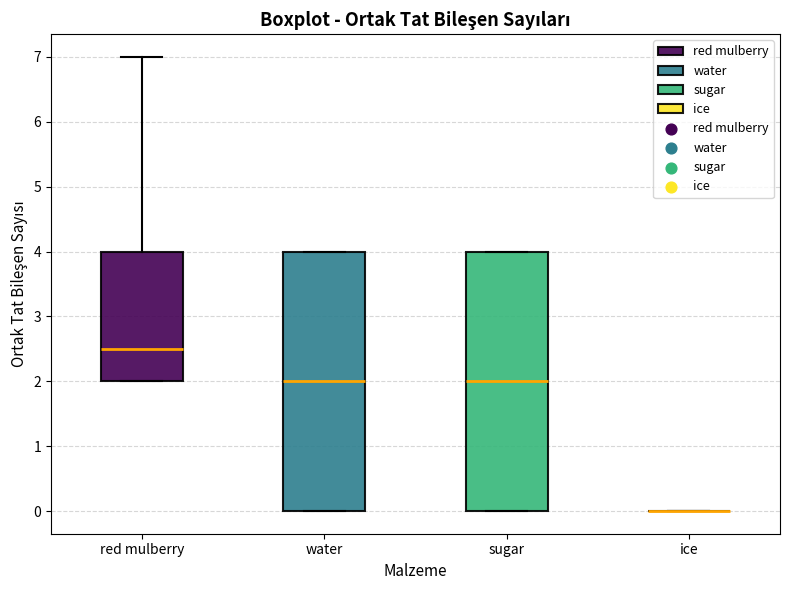

Reading left to right, read every box against the y-axis: the position of its median line, the range the box covers, and the ends of its whiskers. The values are not printed on the chart, so give them approximately, as read against the axis.

red mulberry: median 2.5, box 2.0 to 4.0, whiskers 2.0 to 7.0
water: median 2.0, box 0.0 to 4.0, whiskers 0.0 to 4.0
sugar: median 2.0, box 0.0 to 4.0, whiskers 0.0 to 4.0
ice: box collapsed to a line at 0.0, whiskers 0.0 to 0.0